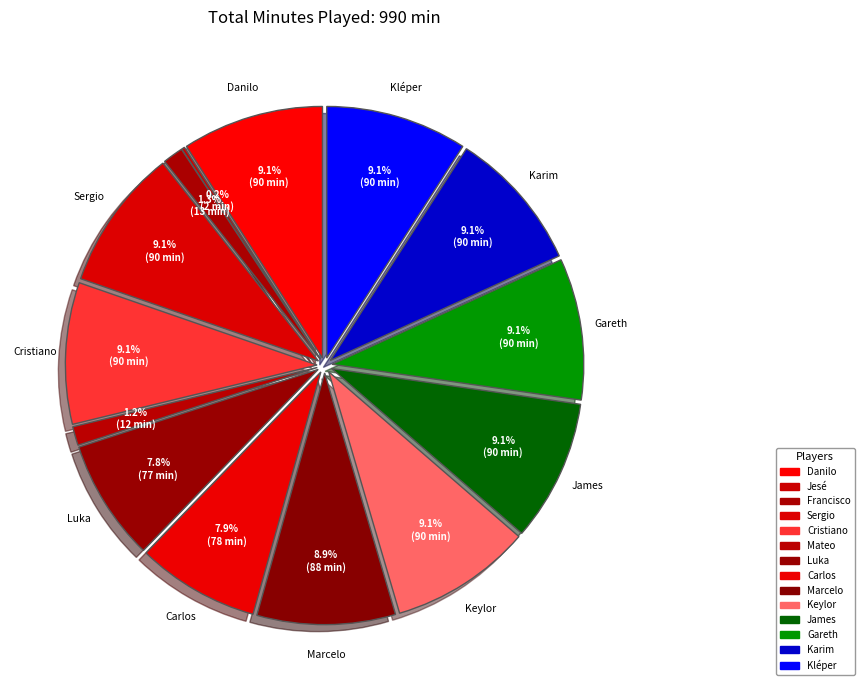

Does James David Rodríguez Rubio represent more than half of the total?

No